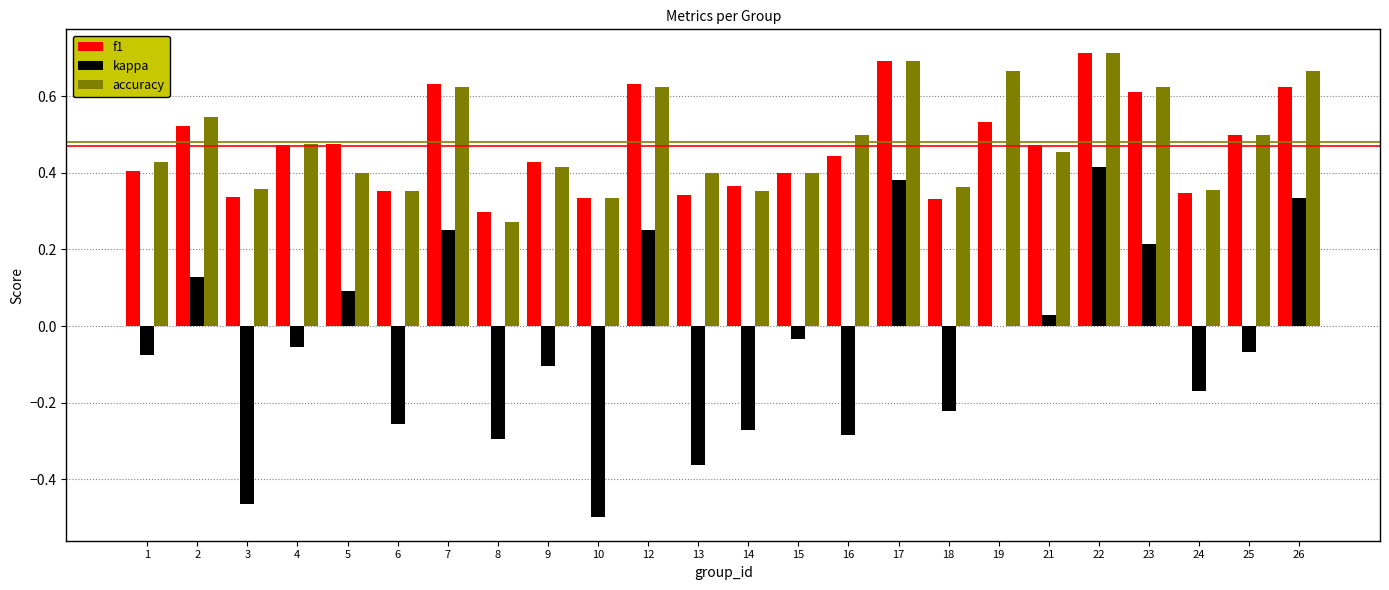

The kappa series shows 0.2 at 7. True or false?

True